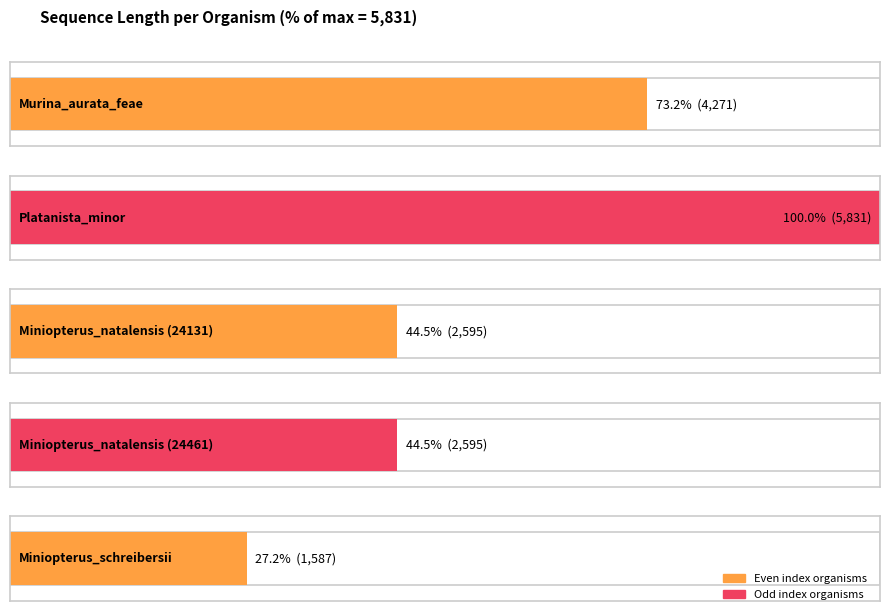

List the labels in order of value, largest first.

Platanista_minor, Murina_aurata_feae, Miniopterus_natalensis (24131), Miniopterus_natalensis (24461), Miniopterus_schreibersii